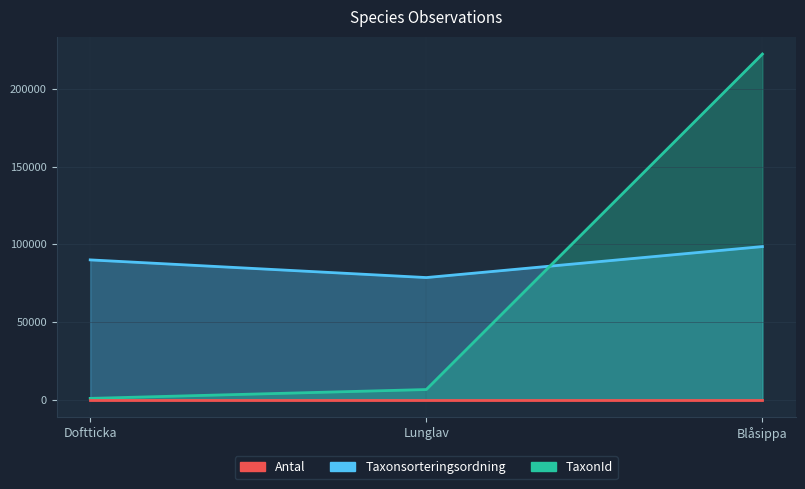

The value of TaxonId at Doftticka is 760. True or false?

True